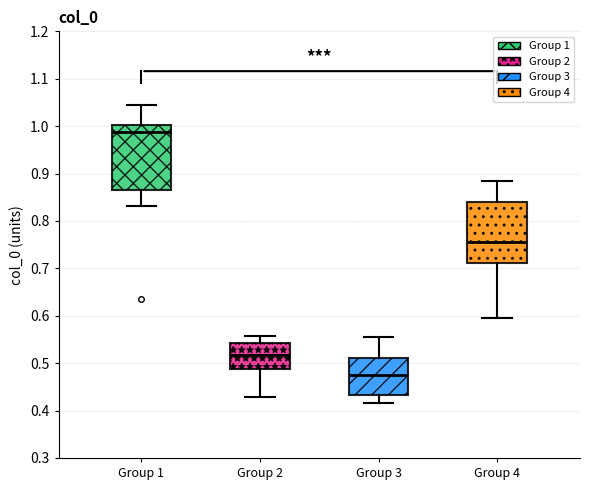

Reading left to right, read every box against the y-axis: the position of its median line, the range the box covers, and the ends of its whiskers. The values are not printed on the chart, so give them approximately, as read against the axis.

Group 1: median 0.99, box 0.87 to 1.00, whiskers 0.83 to 1.05
Group 2: median 0.52, box 0.49 to 0.54, whiskers 0.43 to 0.56
Group 3: median 0.47, box 0.43 to 0.51, whiskers 0.42 to 0.56
Group 4: median 0.75, box 0.71 to 0.84, whiskers 0.60 to 0.88